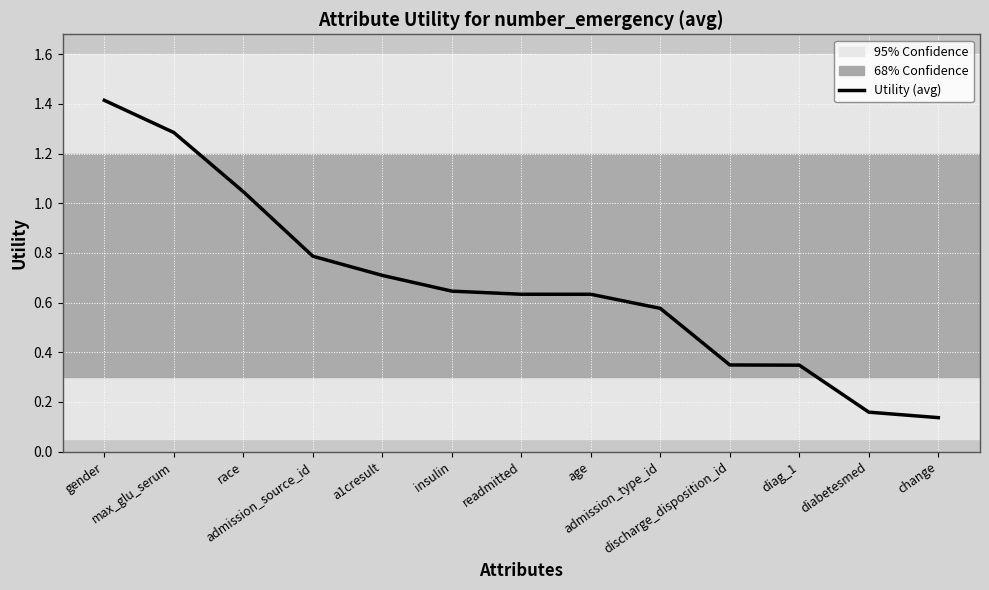

What is the greatest value displayed?

1.4